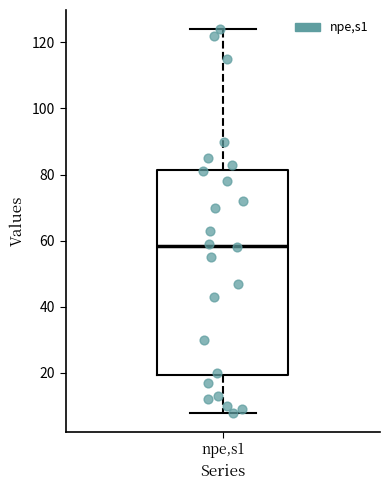

Where does the upper whisker of the box for npe,s1 end on the y-axis? The values are not printed on the chart, so give them approximately, as read against the axis.

124